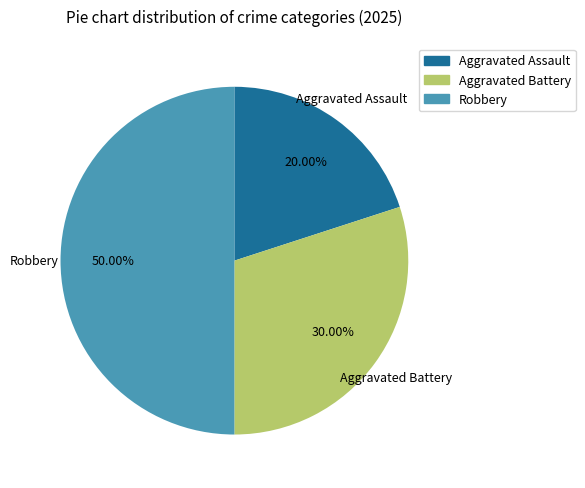

What is the ratio of the value at Robbery to the value at Aggravated Assault?

2.5